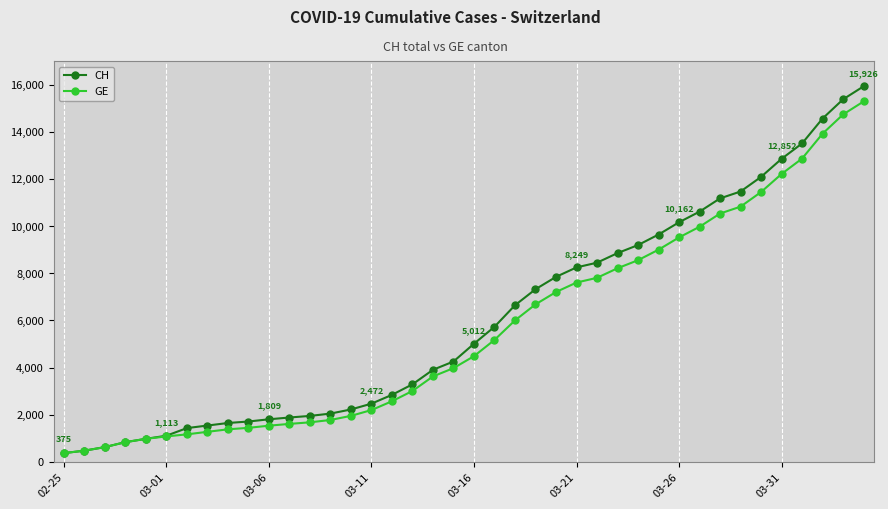

What is the minimum value shown in the chart?

375